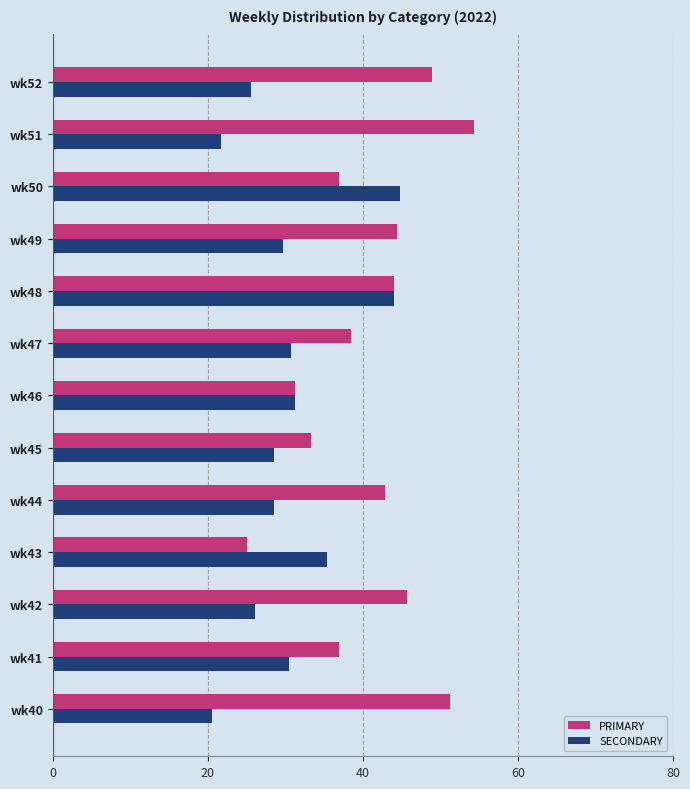

What is the difference between the highest and lowest values at wk44?

14.3